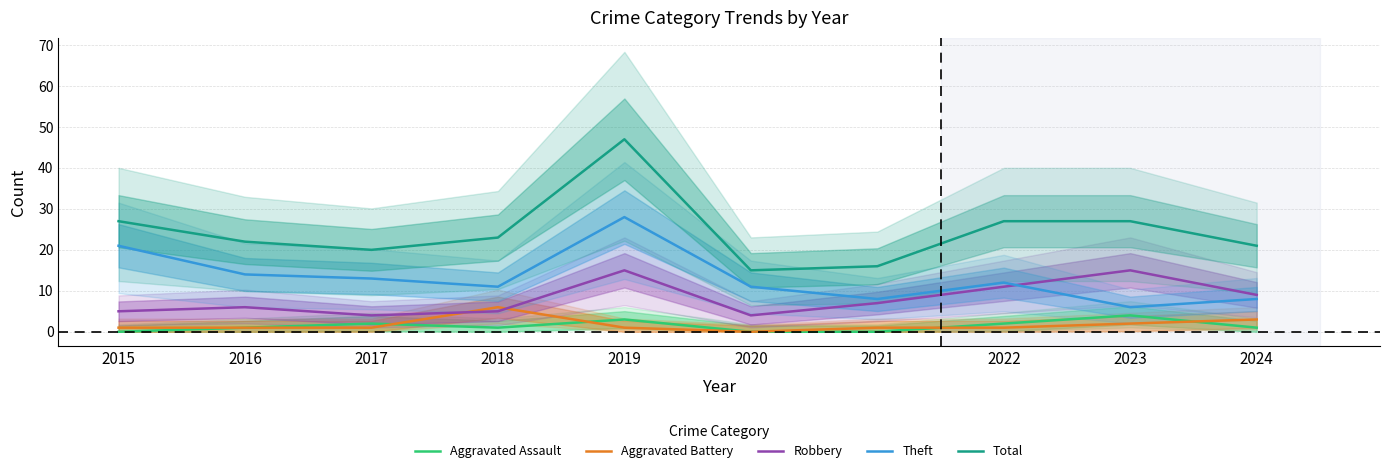

Reading right to left, list all the values displayed in this chart.

Aggravated Assault: 2024=1	2023=4	2022=2	2021=0	2020=0	2019=3	2018=1	2017=2	2016=1	2015=0
Aggravated Battery: 2024=3	2023=2	2022=1	2021=1	2020=0	2019=1	2018=6	2017=1	2016=1	2015=1
Robbery: 2024=9	2023=15	2022=11	2021=7	2020=4	2019=15	2018=5	2017=4	2016=6	2015=5
Theft: 2024=8	2023=6	2022=12	2021=8	2020=11	2019=28	2018=11	2017=13	2016=14	2015=21
Total: 2024=21	2023=27	2022=27	2021=16	2020=15	2019=47	2018=23	2017=20	2016=22	2015=27